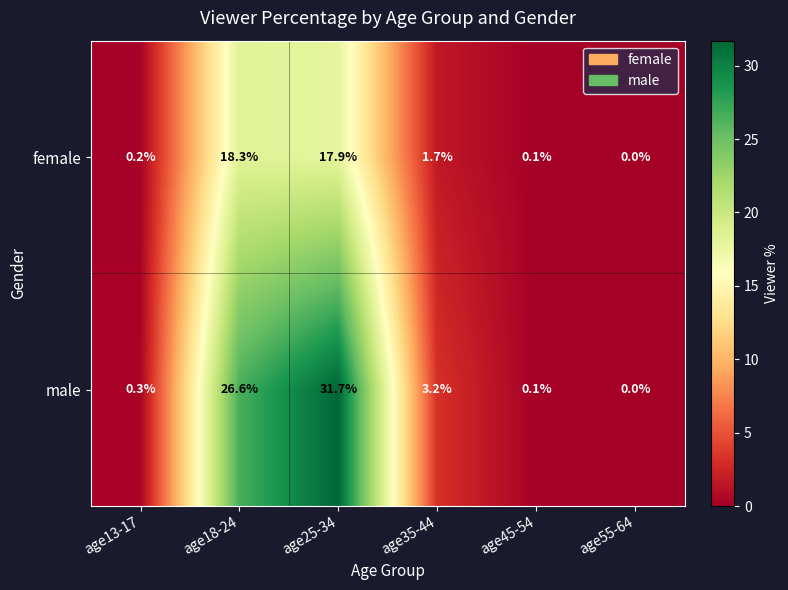

How many values in male are above zero?

5